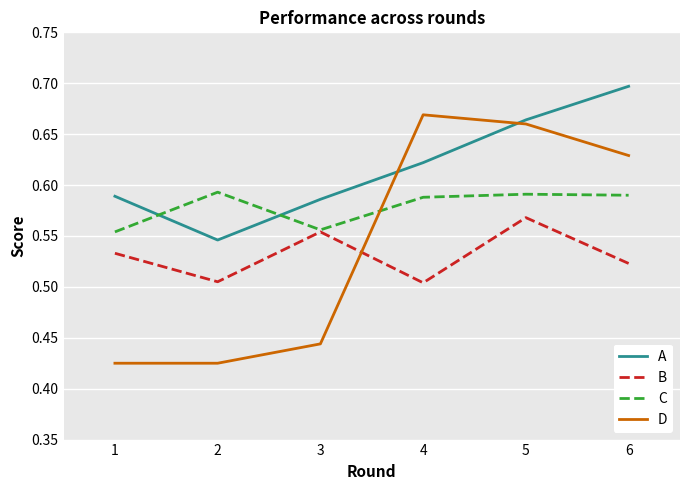

Which category has the highest value across all series?

6